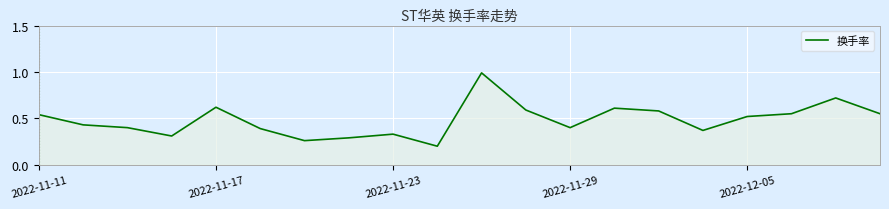

What is the difference between the maximum and minimum values?

0.8